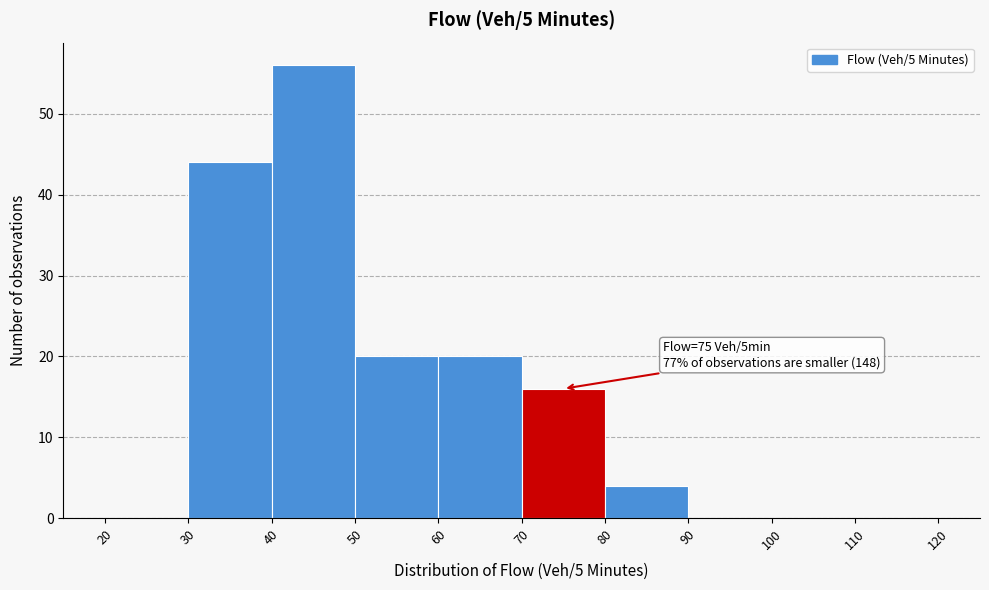

Which range on the x-axis has the tallest bar?

40 to 50